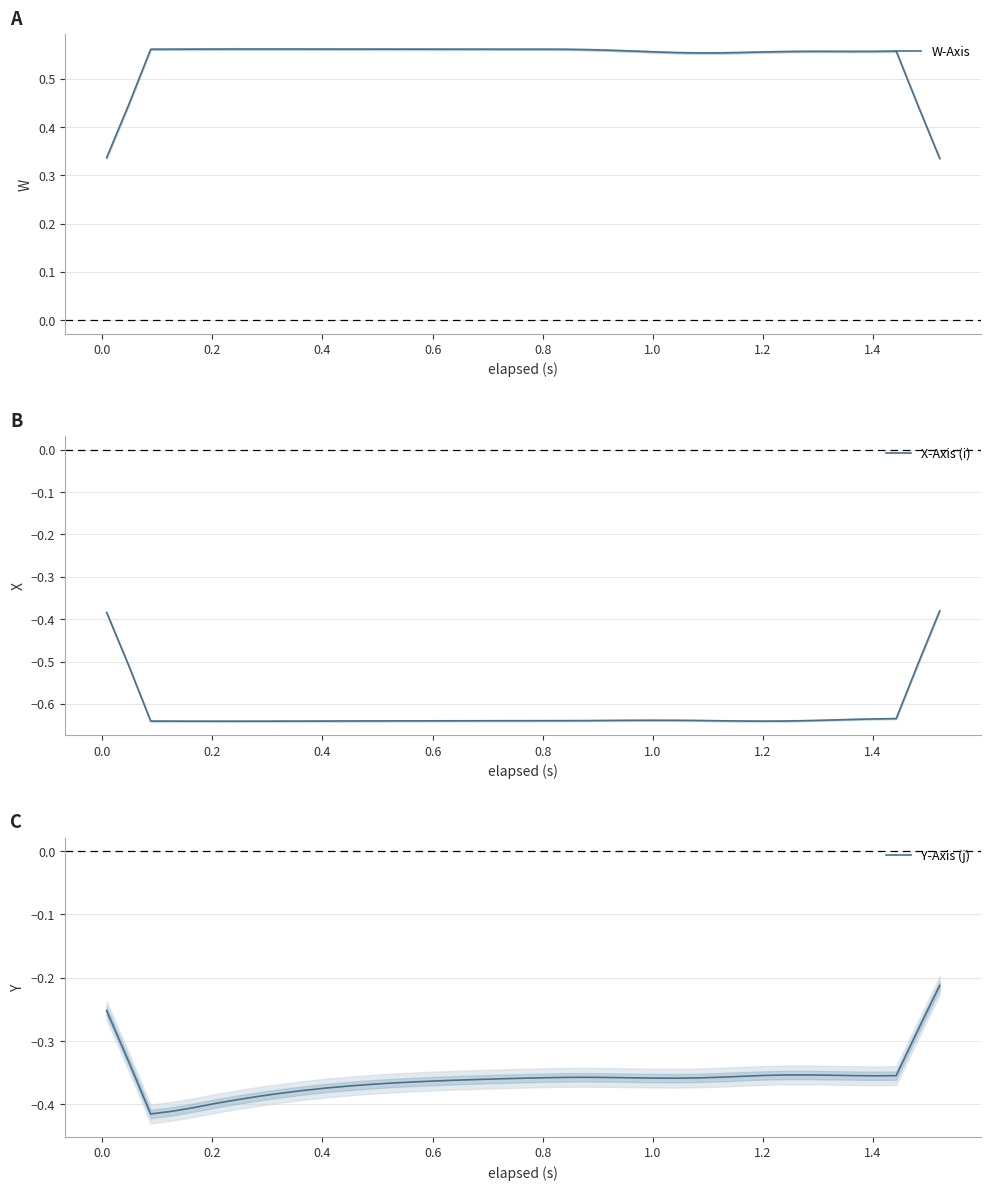

True or false: Y-Axis (j) and W-Axis intersect in this chart.

False